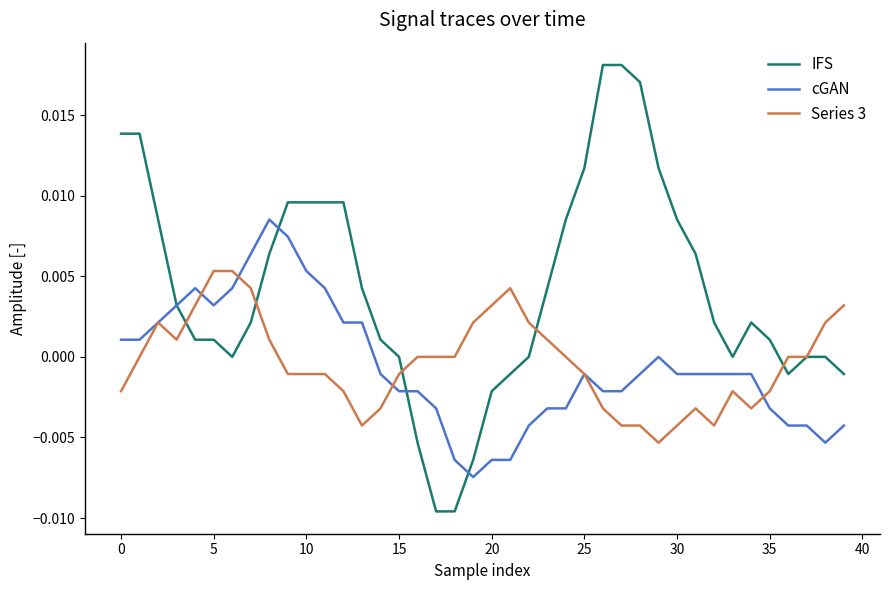

Which series has the largest range (max minus min)?

IFS